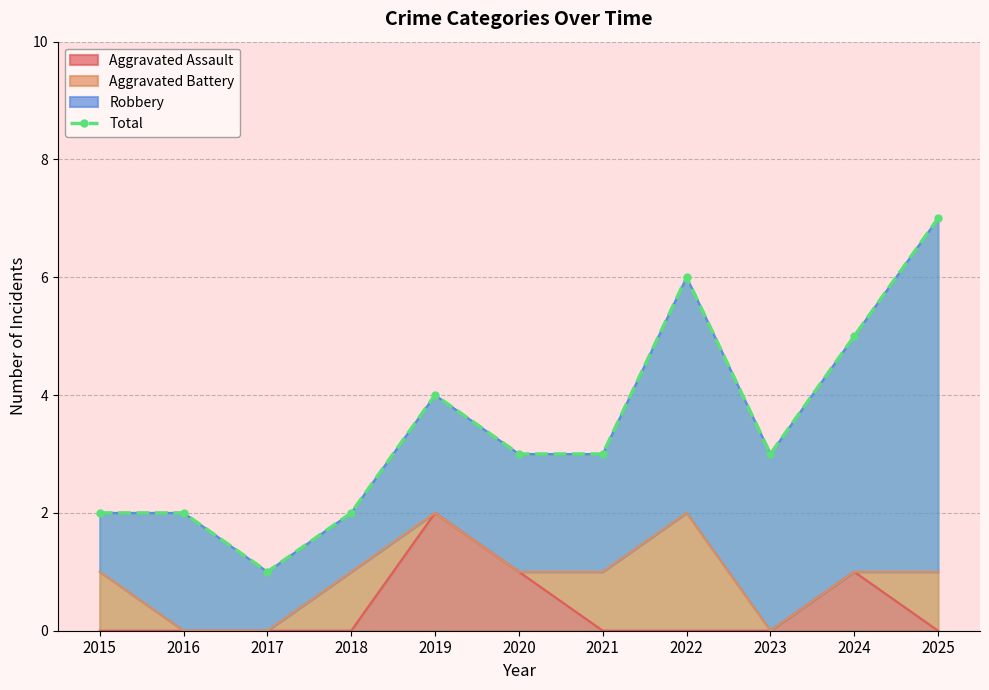

List the labels in order of value, smallest first.

2017, 2015, 2016, 2018, 2020, 2021, 2023, 2019, 2024, 2022, 2025